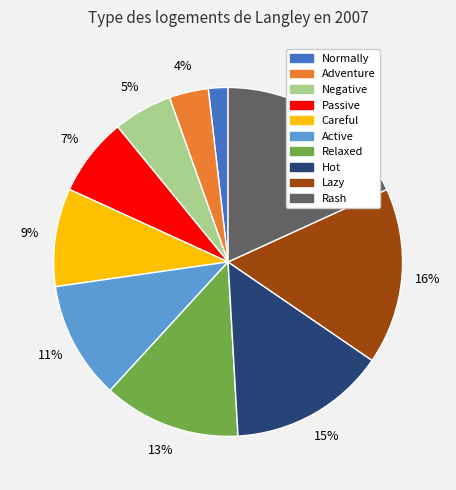

How many segments does this pie chart have?

10